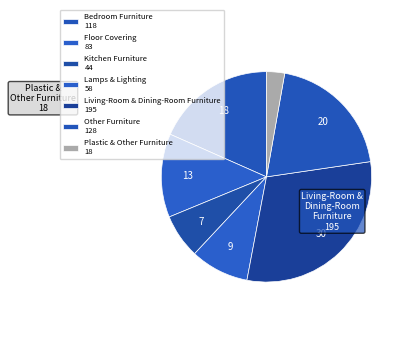

Does Lamps & Lighting represent more than half of the total?

No